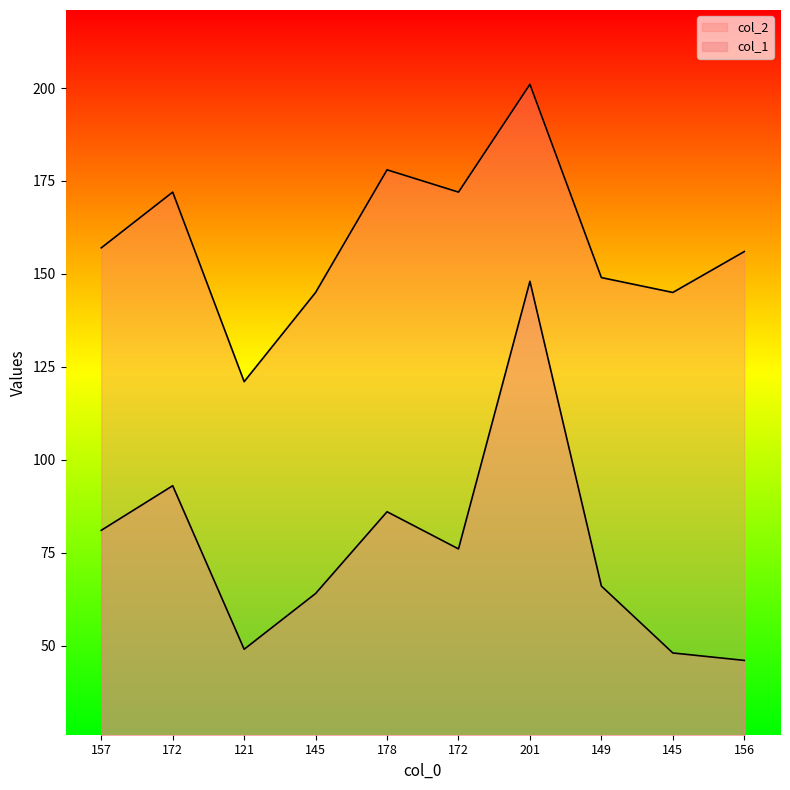

Is it true that col_2 equals 38 at 121?

False